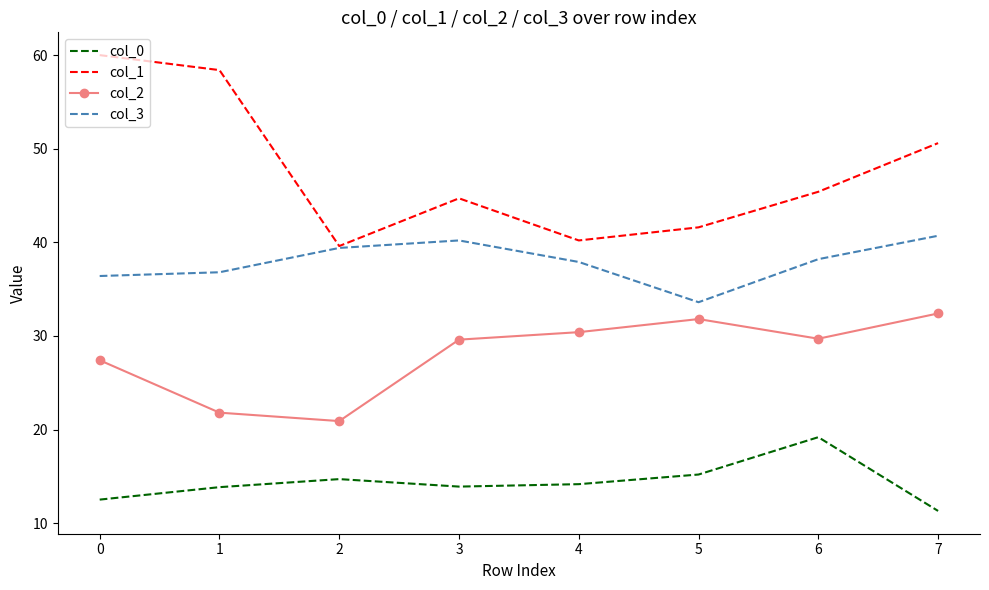

Which series has the widest spread of values?

col_1